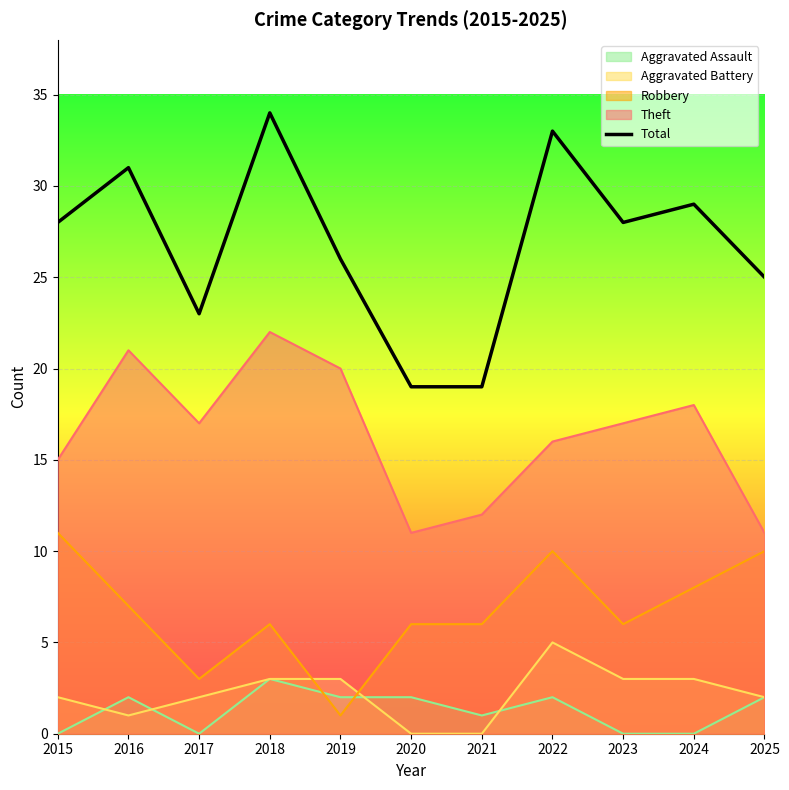

Approximately how many times larger is the value at 2021 compared to 2018?

0.6